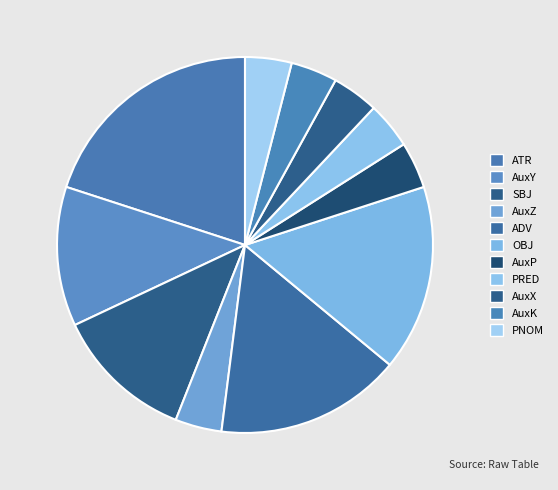

To the nearest percent, what percentage of the pie is ATR?

20%